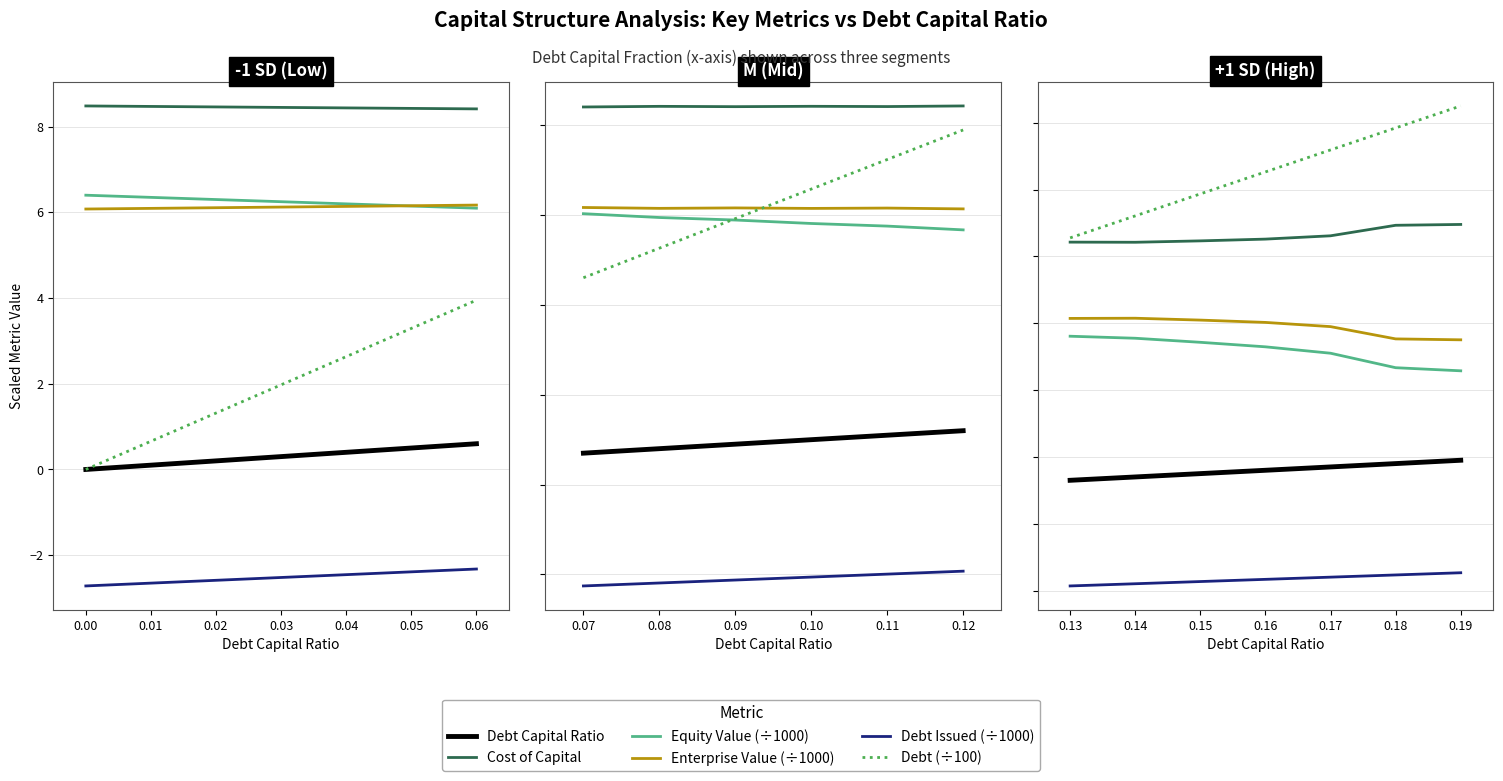

Is this an area chart (filled region under the line)?

No